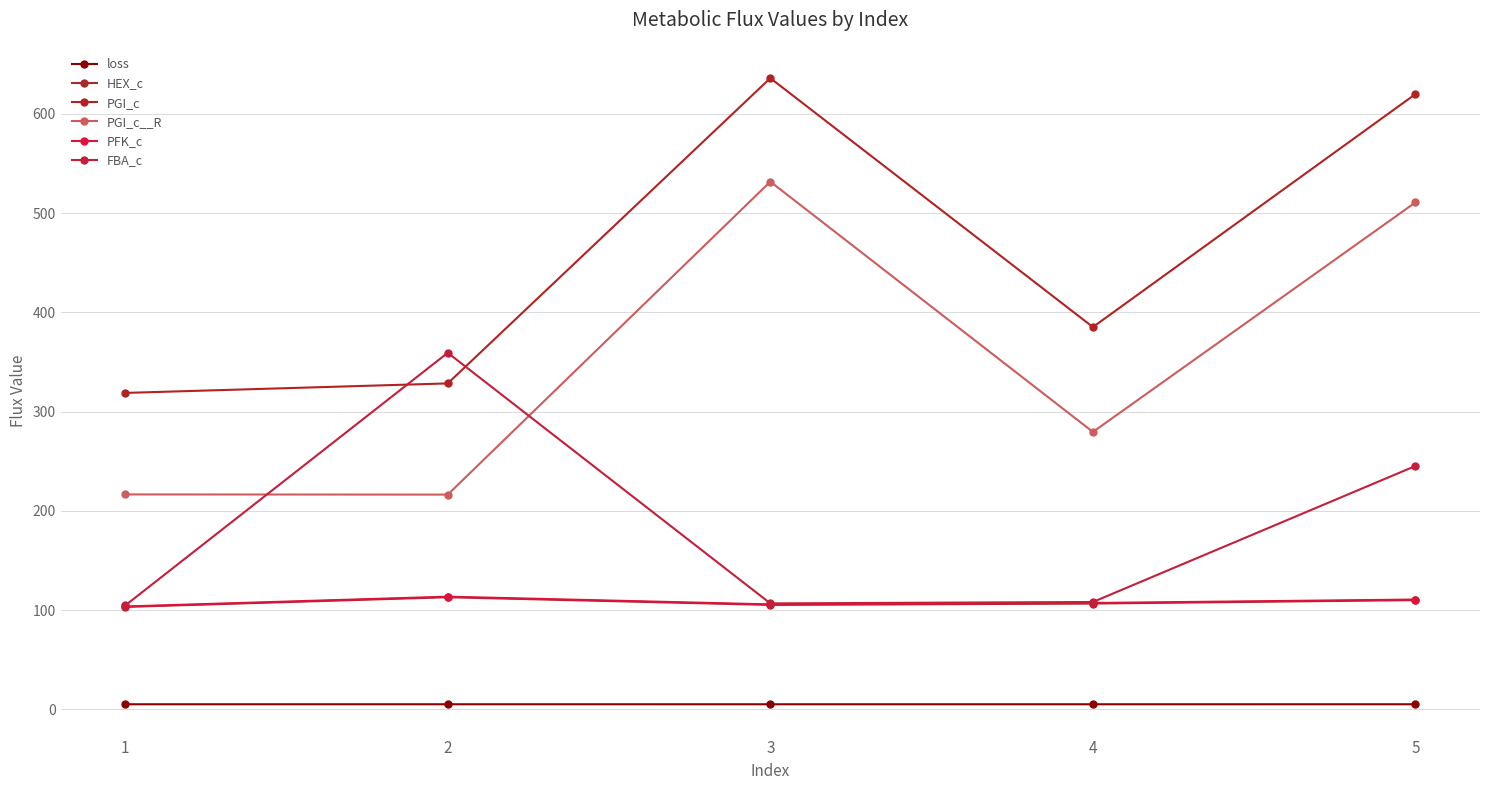

True or false: PFK_c and PGI_c intersect in this chart.

False